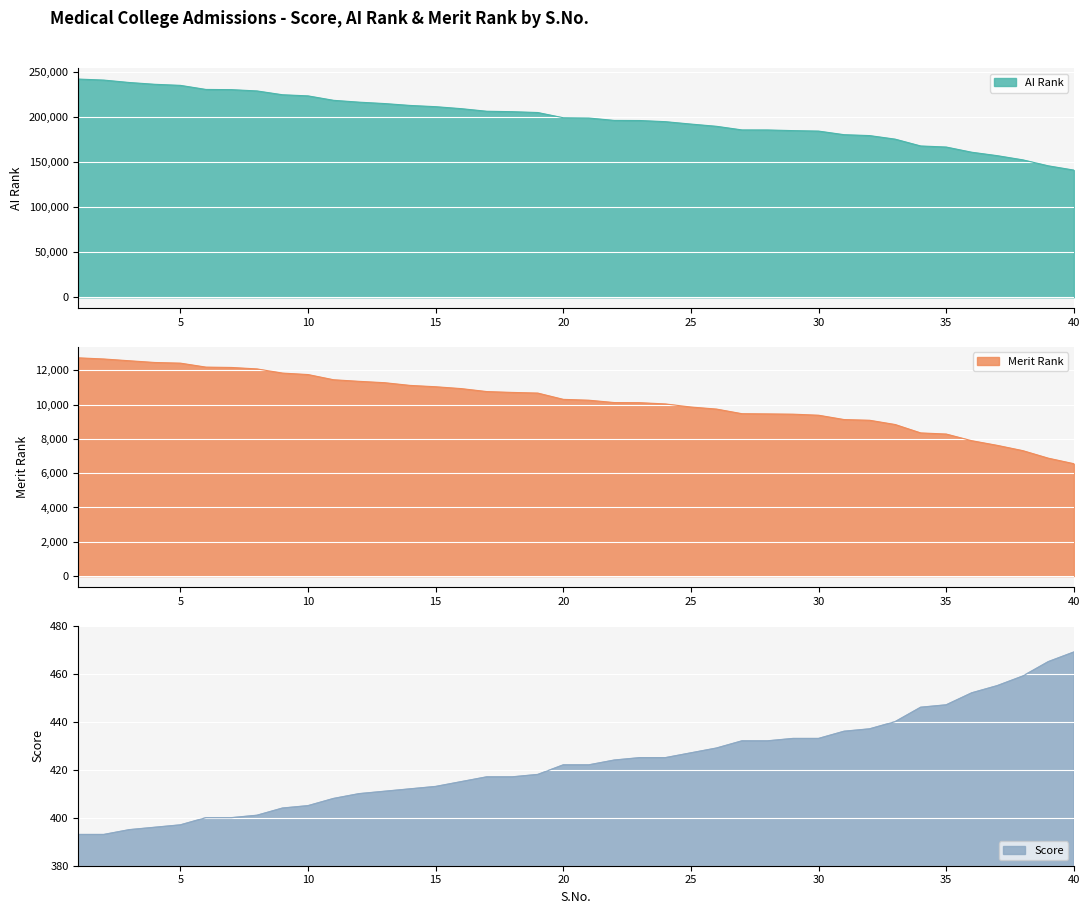

Rank the categories by AI Rank value from lowest to highest.

40, 39, 38, 37, 36, 35, 34, 33, 32, 31, 30, 29, 28, 27, 26, 25, 24, 23, 22, 21, 20, 19, 18, 17, 16, 15, 14, 13, 12, 11, 10, 9, 8, 7, 6, 5, 4, 3, 2, 1